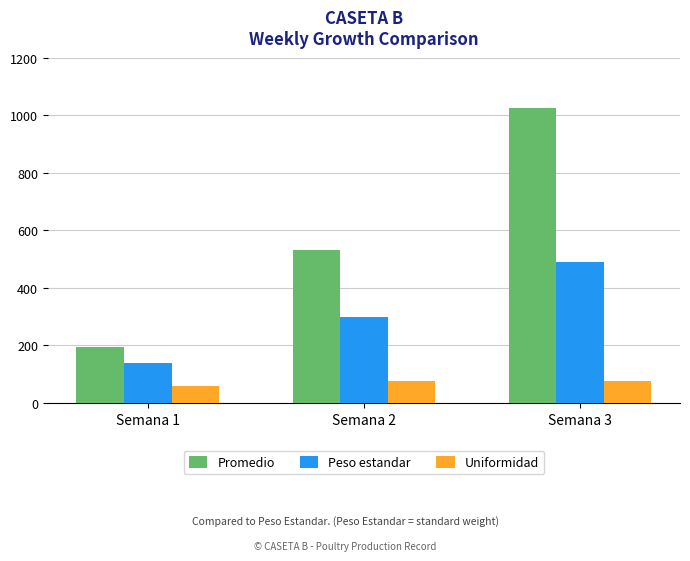

Which category has the lowest value in the Uniformidad series?

Semana 1